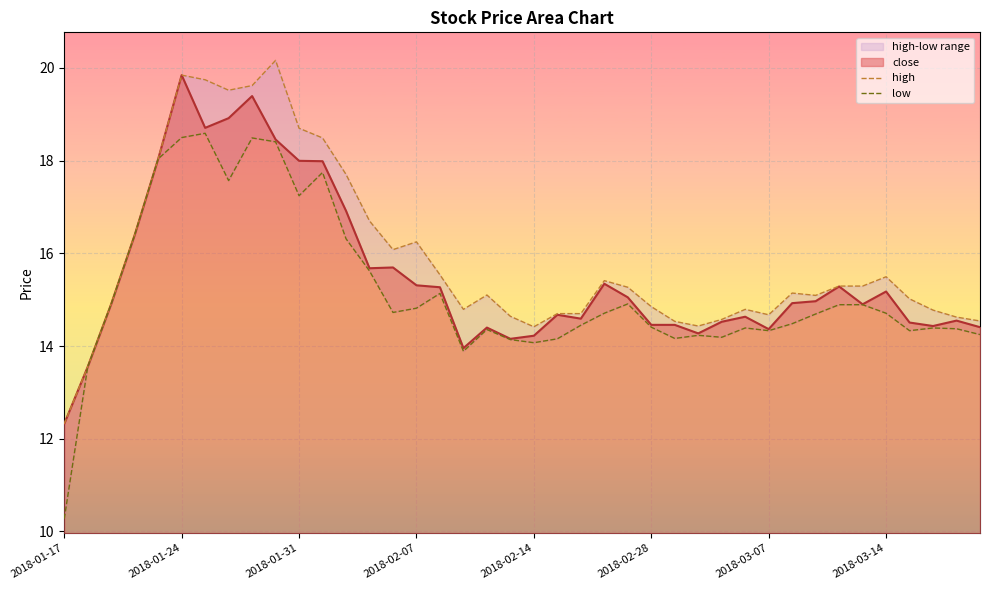

What is the lowest value of the close series?

12.3